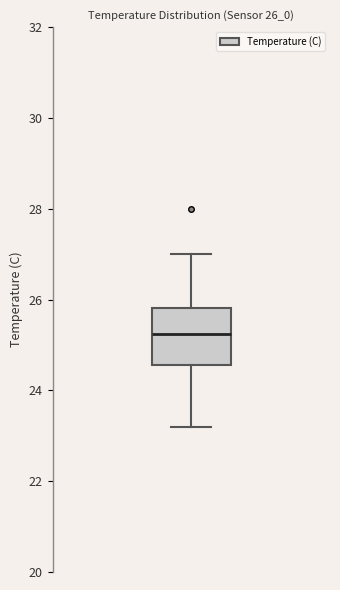

Transcribe this box plot: give where the median line is, the range the box spans, and where the two whiskers end, as read against the y-axis. The values are not printed on the chart, so give them approximately, as read against the axis.

median 25.2, box 24.6 to 25.8, whiskers 23.2 to 27.0